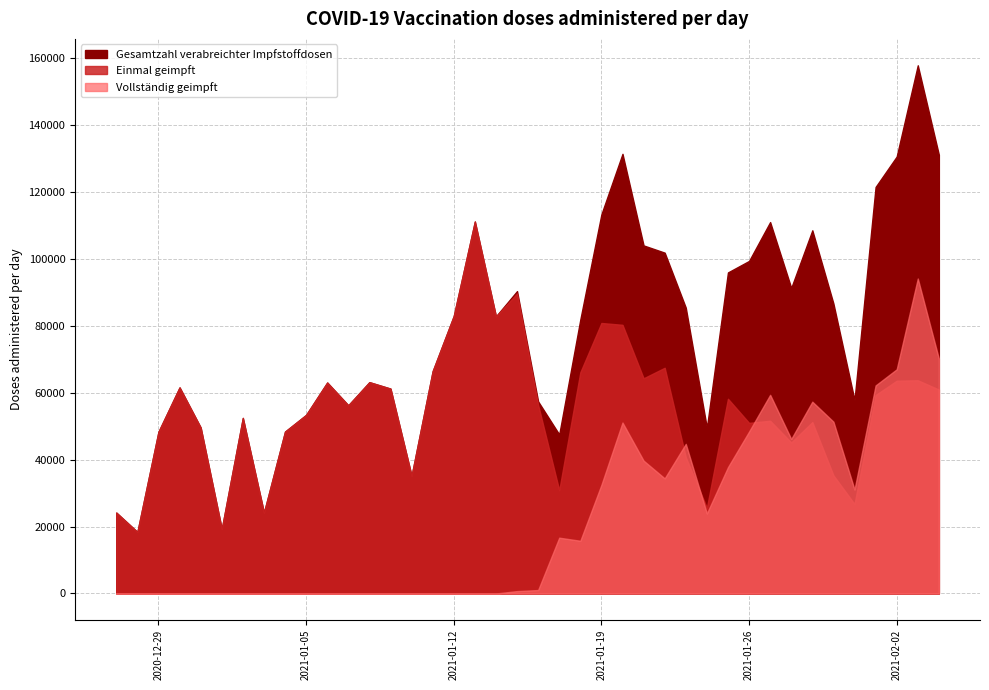

Reading left to right, what are all the values shown in this chart?

Einmal geimpft: 2020-12-27=24159	2020-12-28=18383	2020-12-29=48306	2020-12-30=61544	2020-12-31=49557	2021-01-01=19273	2021-01-02=52425	2021-01-03=24148	2021-01-04=48349	2021-01-05=53338	2021-01-06=62997	2021-01-07=56201	2021-01-08=63105	2021-01-09=61180	2021-01-10=35134	2021-01-11=66392	2021-01-12=82875	2021-01-13=111078	2021-01-14=82755	2021-01-15=89581	2021-01-16=56319	2021-01-17=30829	2021-01-18=66053	2021-01-19=80780	2021-01-20=80234	2021-01-21=64264	2021-01-22=67401	2021-01-23=40687	2021-01-24=25597	2021-01-25=58153	2021-01-26=50954	2021-01-27=51577	2021-01-28=45105	2021-01-29=51176	2021-01-30=35287	2021-01-31=26718	2021-02-01=59263	2021-02-02=63532	2021-02-03=63674	2021-02-04=60901
Vollständig geimpft: 2020-12-27=0	2020-12-28=0	2020-12-29=0	2020-12-30=0	2020-12-31=0	2021-01-01=0	2021-01-02=0	2021-01-03=0	2021-01-04=0	2021-01-05=0	2021-01-06=0	2021-01-07=0	2021-01-08=0	2021-01-09=0	2021-01-10=0	2021-01-11=0	2021-01-12=0	2021-01-13=0	2021-01-14=0	2021-01-15=712	2021-01-16=1036	2021-01-17=16667	2021-01-18=15746	2021-01-19=32453	2021-01-20=51055	2021-01-21=39674	2021-01-22=34378	2021-01-23=44678	2021-01-24=23897	2021-01-25=37725	2021-01-26=48352	2021-01-27=59331	2021-01-28=46147	2021-01-29=57281	2021-01-30=51306	2021-01-31=31051	2021-02-01=62136	2021-02-02=66948	2021-02-03=94054	2021-02-04=70101
Gesamtzahl verabreichter Impfstoffdosen: 2020-12-27=24159	2020-12-28=18383	2020-12-29=48306	2020-12-30=61544	2020-12-31=49557	2021-01-01=19273	2021-01-02=52425	2021-01-03=24148	2021-01-04=48349	2021-01-05=53338	2021-01-06=62997	2021-01-07=56201	2021-01-08=63105	2021-01-09=61180	2021-01-10=35134	2021-01-11=66392	2021-01-12=82875	2021-01-13=111078	2021-01-14=82755	2021-01-15=90293	2021-01-16=57355	2021-01-17=47496	2021-01-18=81799	2021-01-19=113233	2021-01-20=131289	2021-01-21=103938	2021-01-22=101779	2021-01-23=85365	2021-01-24=49494	2021-01-25=95878	2021-01-26=99306	2021-01-27=110908	2021-01-28=91252	2021-01-29=108457	2021-01-30=86593	2021-01-31=57769	2021-02-01=121399	2021-02-02=130480	2021-02-03=157728	2021-02-04=131002